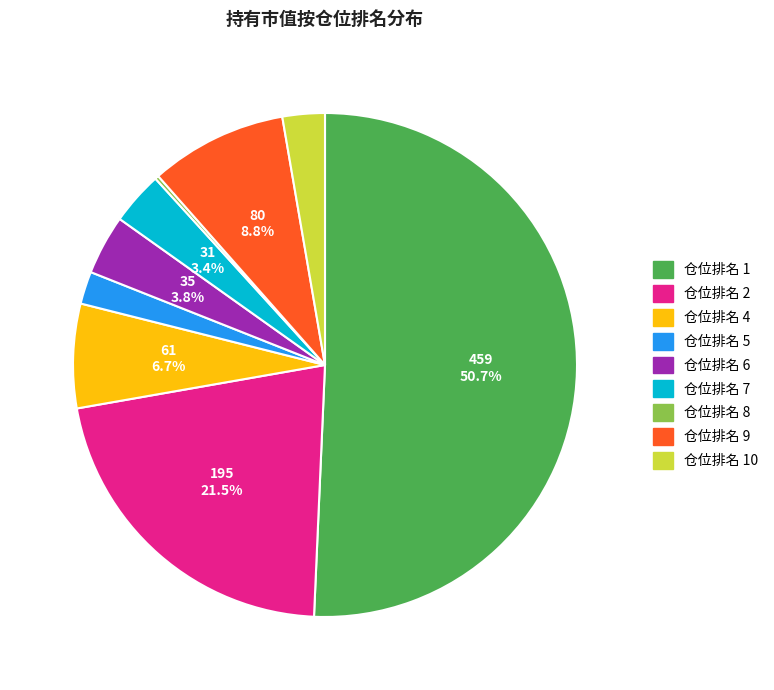

Which slice represents more than half of the pie?

仓位排名 1